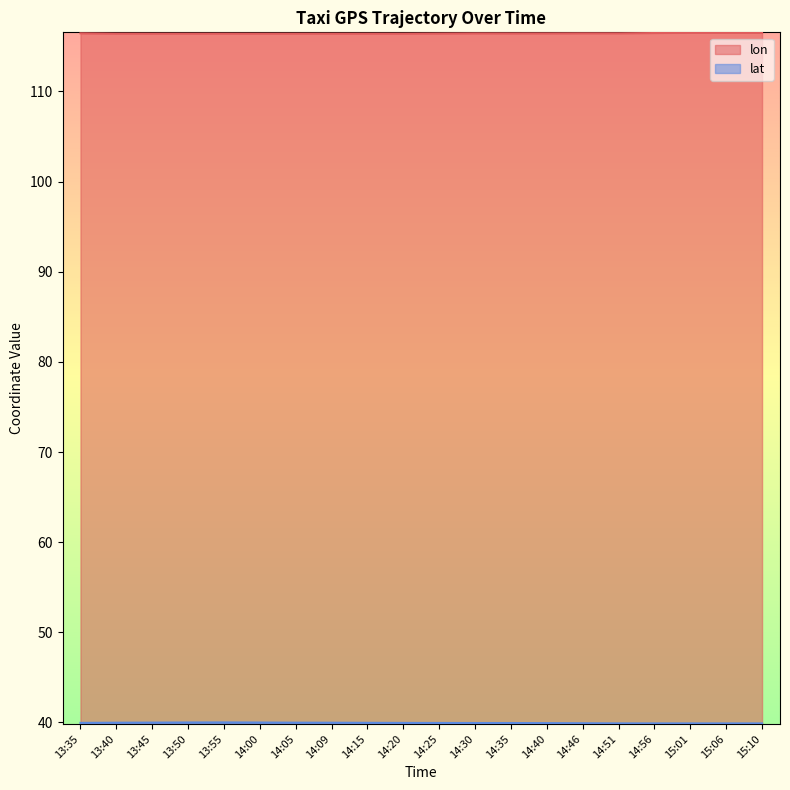

Which series has the largest total across all categories?

lon